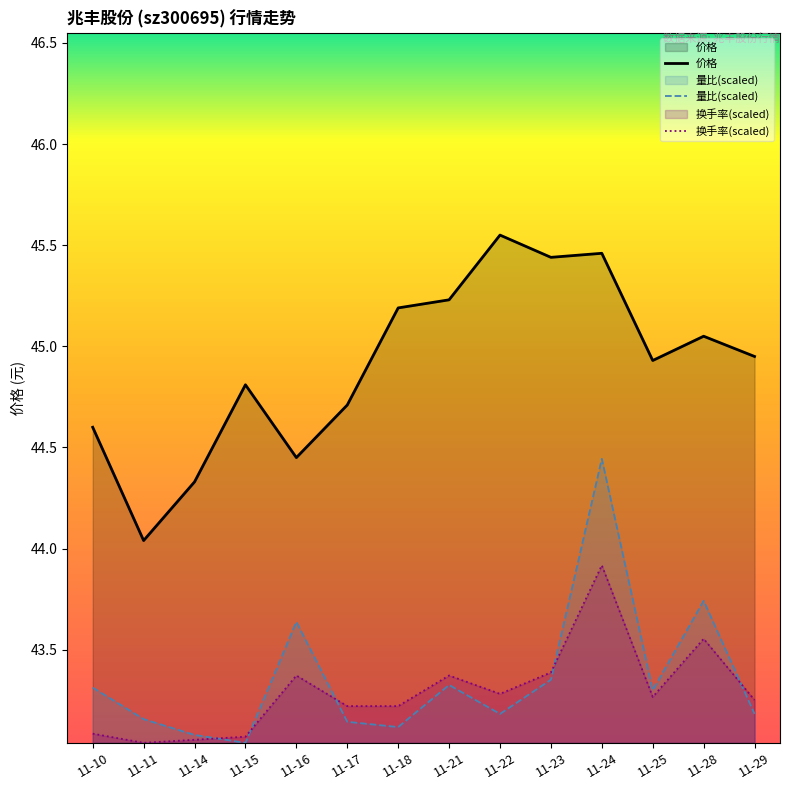

At which category does 价格 reach its first local peak?

11-15